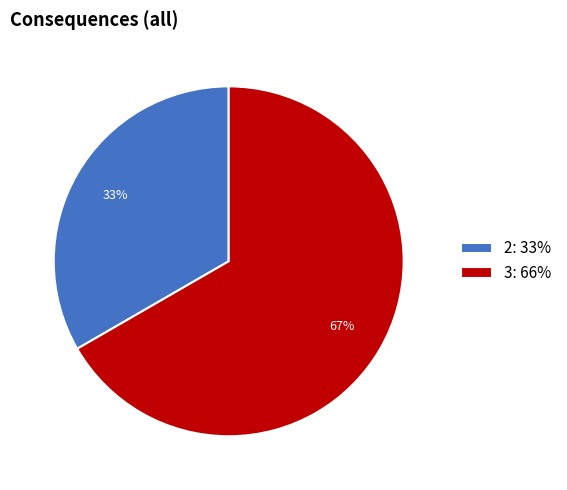

To the nearest percent, what is the combined percentage of 2: 33% and 3: 66%?

100%